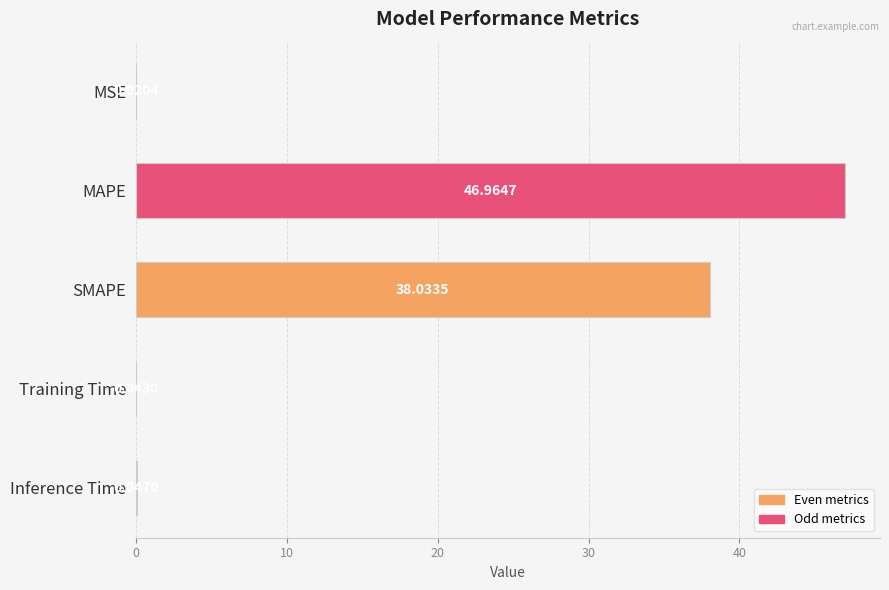

At which label is the value closest to 23?

SMAPE